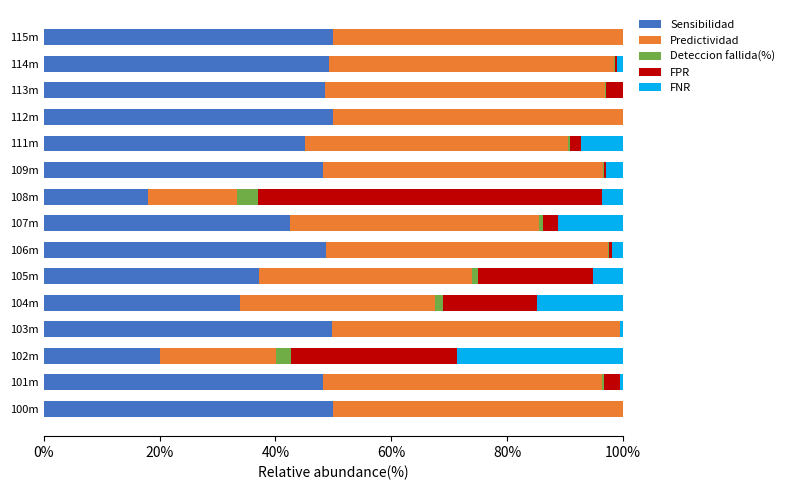

How many series are shown in this chart?

5